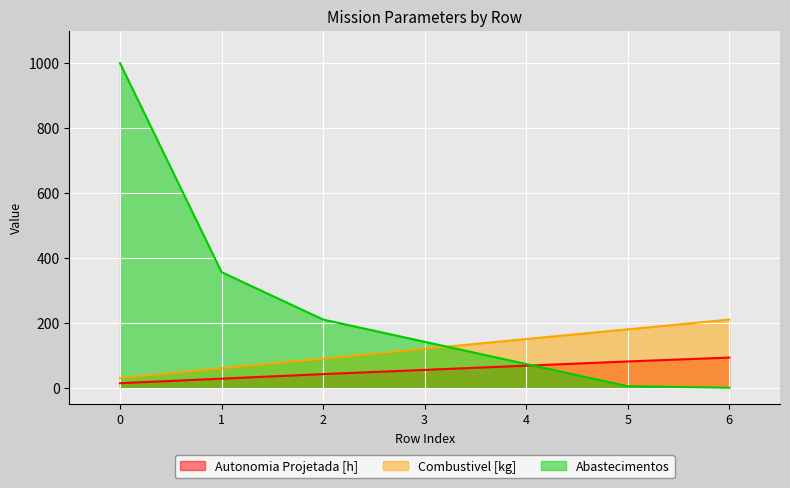

Reading right to left, what are all the values shown in this chart?

Autonomia Projetada [h]: 93.0	81.0	68.0	55.0	42.0	28.0	14.0
Combustivel [kg]: 210.0	180.0	150.0	120.0	90.0	60.0	30.0
Abastecimentos: 0.0	4.6	73.1	141.6	210.0	356.2	1000.0